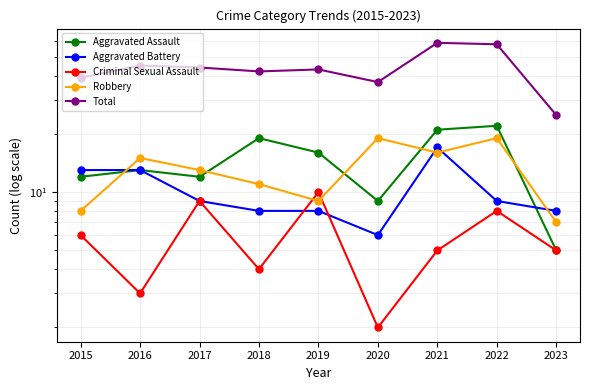

What is the total value across all series at 2018?

84